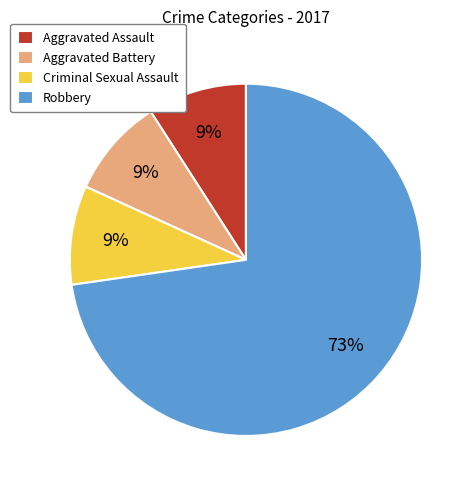

True or false: Aggravated Assault accounts for 9% of the total.

True